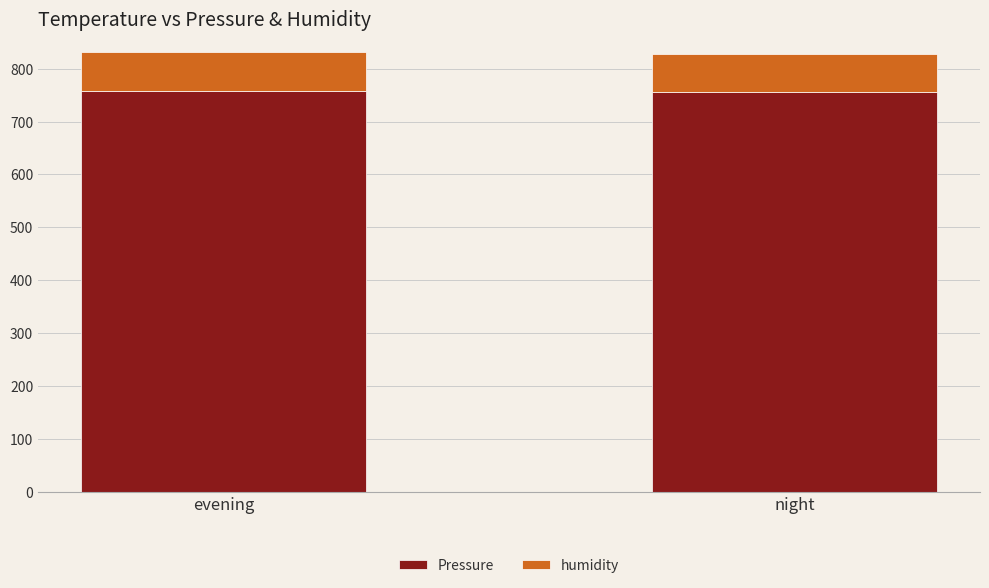

How many Pressure values are between 756 and 757?

2